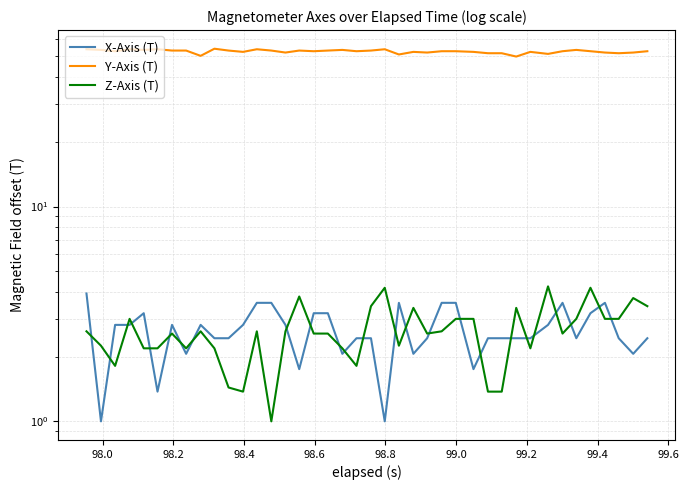

Reading right to left, transcribe all the data shown in this chart.

X-Axis (T): 2.4	2.1	2.4	3.6	3.2	2.4	3.6	2.8	2.4	2.4	2.4	2.4	1.8	3.6	3.6	2.4	2.1	3.6	1.0	2.4	2.4	2.1	3.2	3.2	1.8	2.8	3.6	3.6	2.8	2.4	2.4	2.8	2.1	2.8	1.4	3.2	2.8	2.8	1.0	3.9
Y-Axis (T): 52.9	52.1	51.8	52.1	52.9	53.6	52.9	51.4	52.5	49.9	51.8	51.8	52.5	52.9	52.9	52.1	52.5	51.1	54.0	53.3	52.9	53.6	53.3	52.9	53.3	52.1	53.3	54.0	52.5	53.3	54.3	50.3	53.3	53.3	54.0	53.6	54.0	52.9	53.6	54.0
Z-Axis (T): 3.4	3.8	3.0	3.0	4.2	3.0	2.6	4.2	2.2	3.4	1.4	1.4	3.0	3.0	2.6	2.6	3.4	2.2	4.2	3.4	1.8	2.2	2.6	2.6	3.8	2.6	1.0	2.6	1.4	1.4	2.2	2.6	2.2	2.6	2.2	2.2	3.0	1.8	2.2	2.6